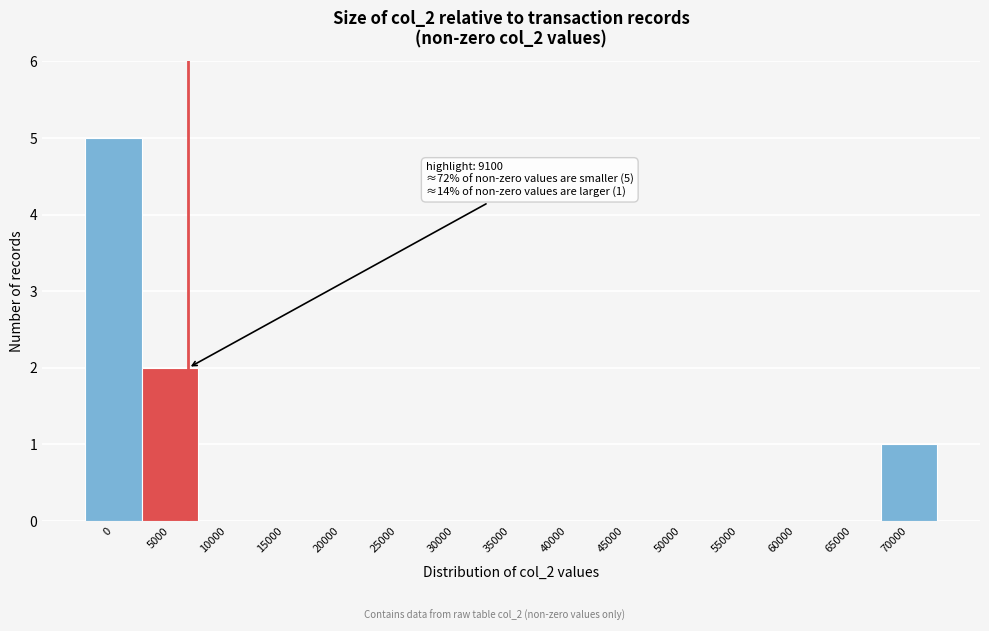

Reading left to right, what are all the values shown in this chart?

0=5	5000=2	10000=0	15000=0	20000=0	25000=0	30000=0	35000=0	40000=0	45000=0	50000=0	55000=0	60000=0	65000=0	70000=1